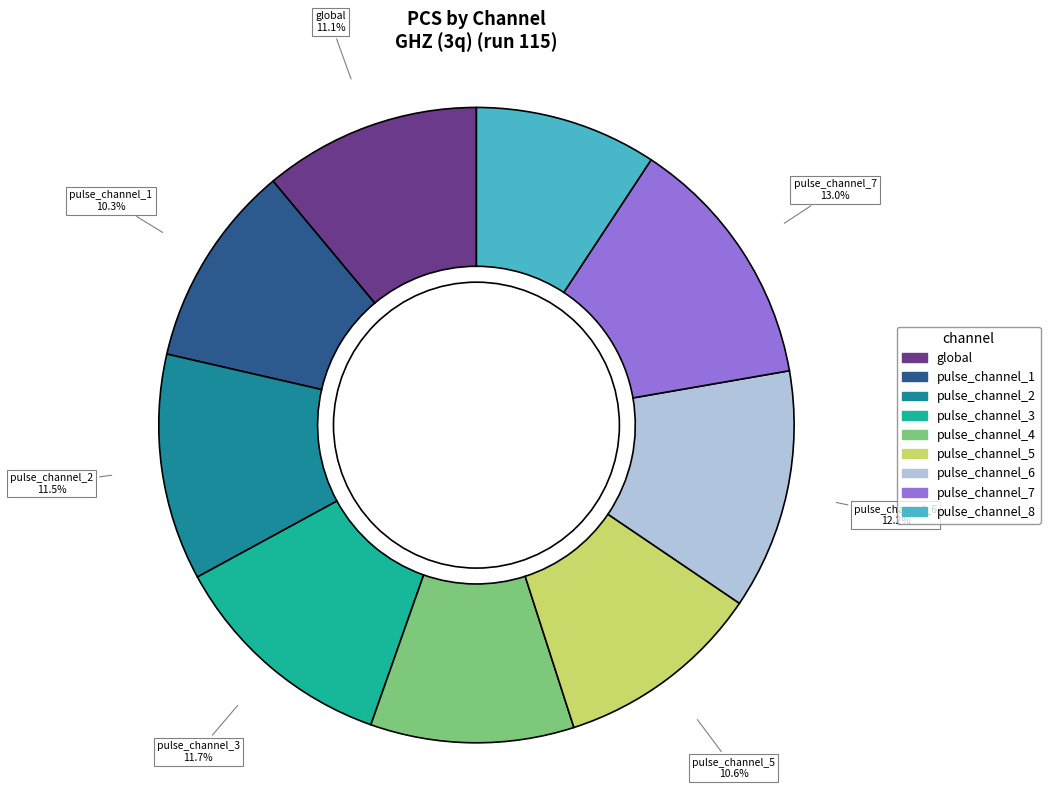

Which has a higher value, pulse_channel_2 or pulse_channel_1?

pulse_channel_2